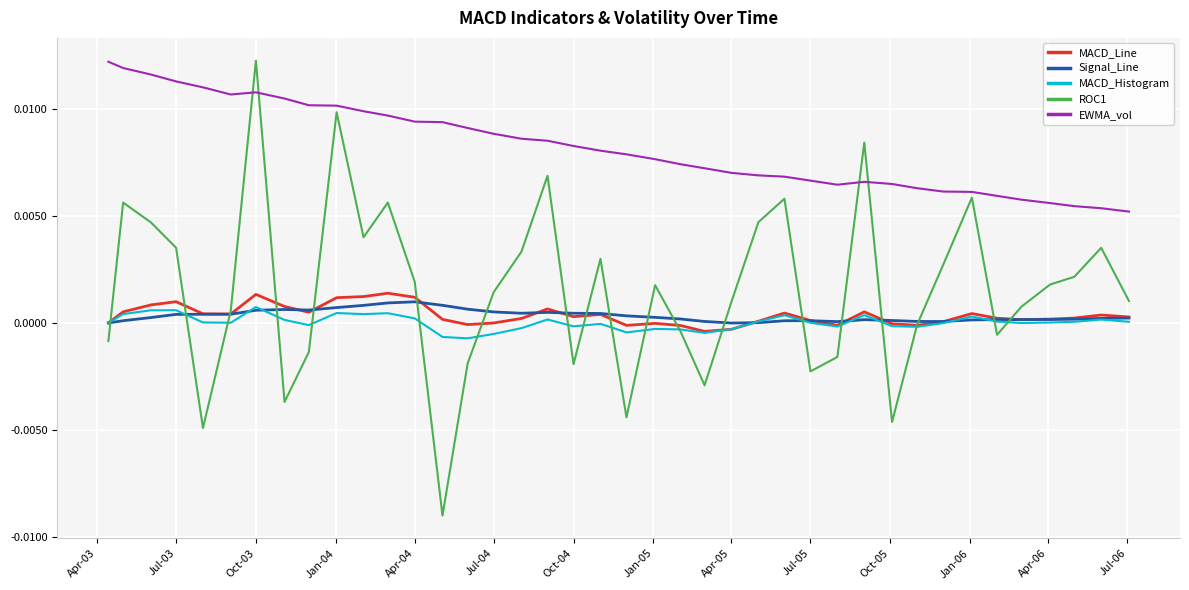

Which series has the largest range (max minus min)?

ROC1